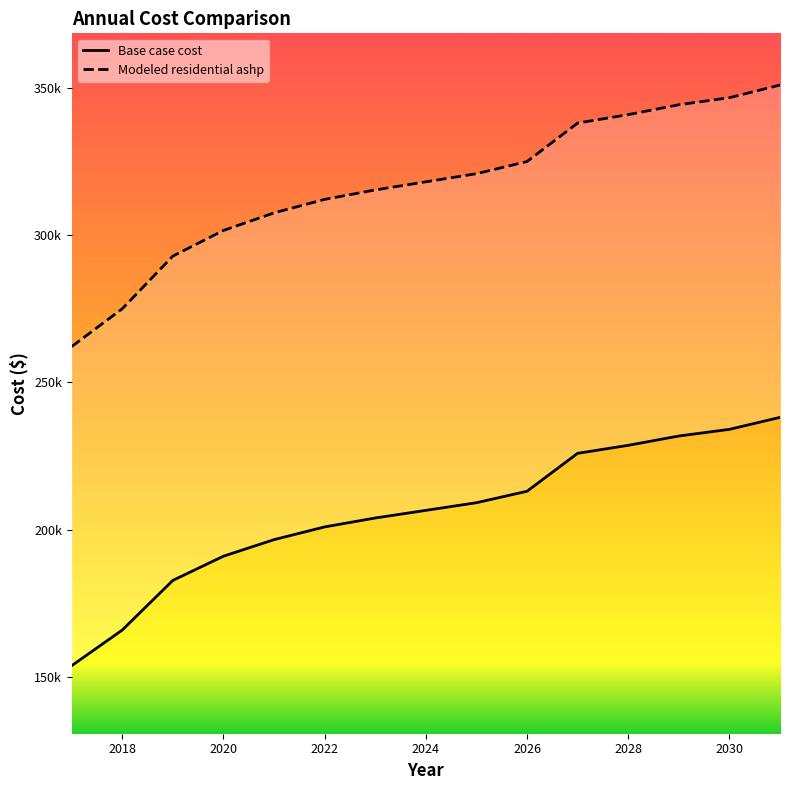

What is the value of the Modeled residential ashp point at the 8th from the left?

318098.3